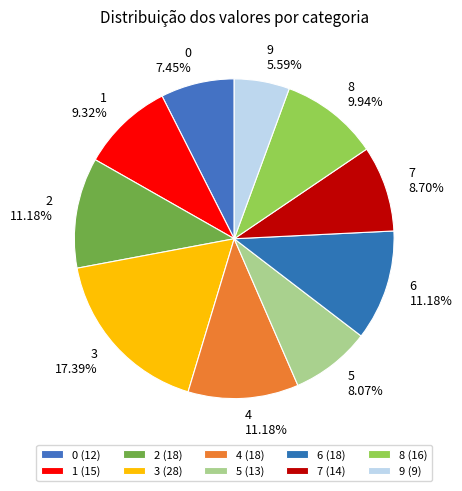

Count the number of slices in the pie.

10